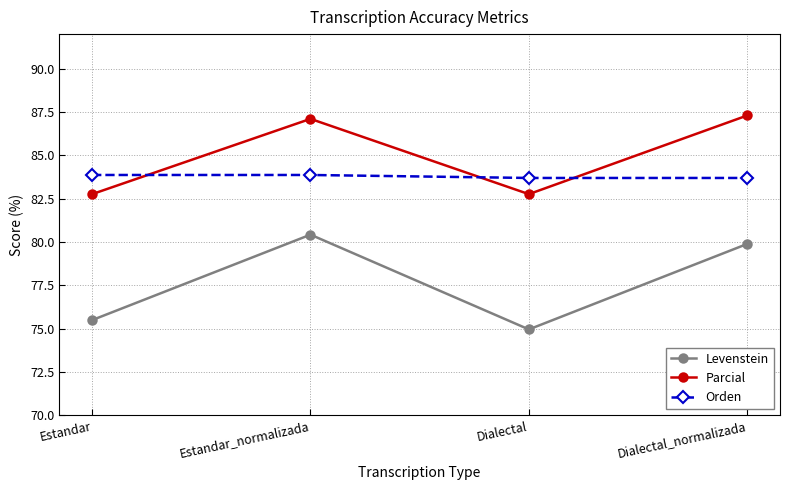

True or false: Orden has a value of 83.9 at Estandar.

True